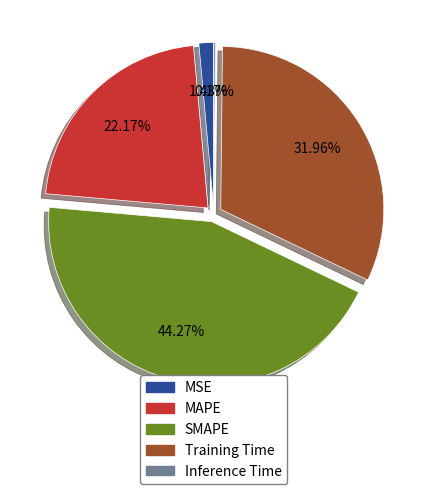

Is there a majority slice in this chart?

No